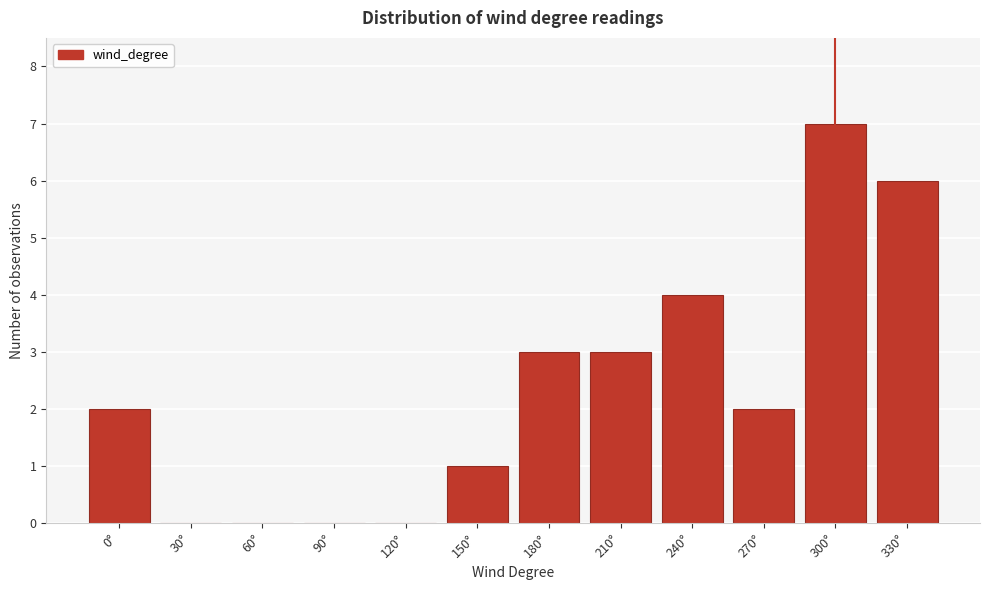

Reading left to right, transcribe all the data shown in this chart.

0°=2	30°=0	60°=0	90°=0	120°=0	150°=1	180°=3	210°=3	240°=4	270°=2	300°=7	330°=6